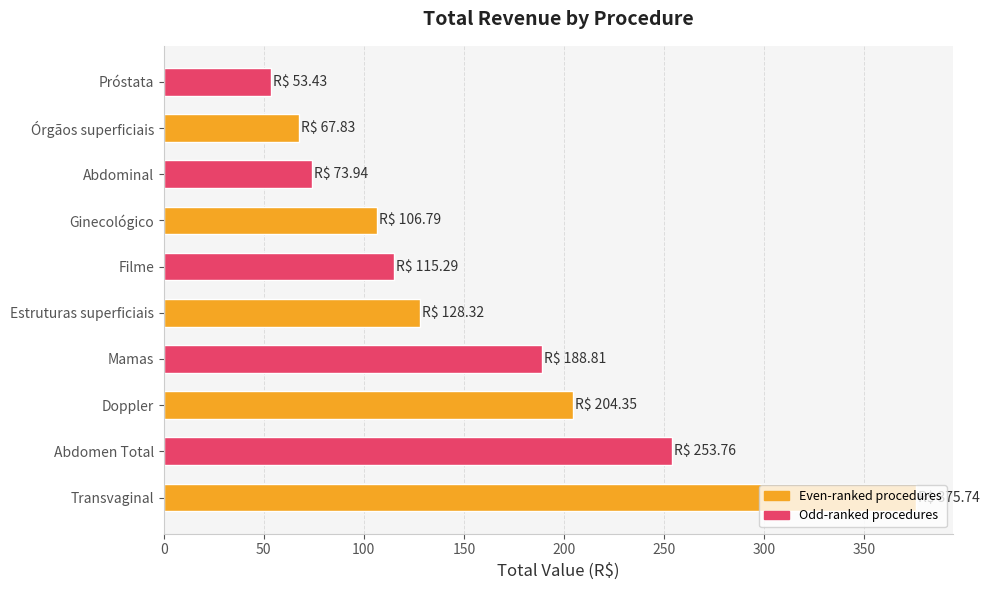

Rank the categories by value from lowest to highest.

Próstata, Órgãos superficiais, Abdominal, Ginecológico, Filme, Estruturas superficiais, Mamas, Doppler, Abdomen Total, Transvaginal